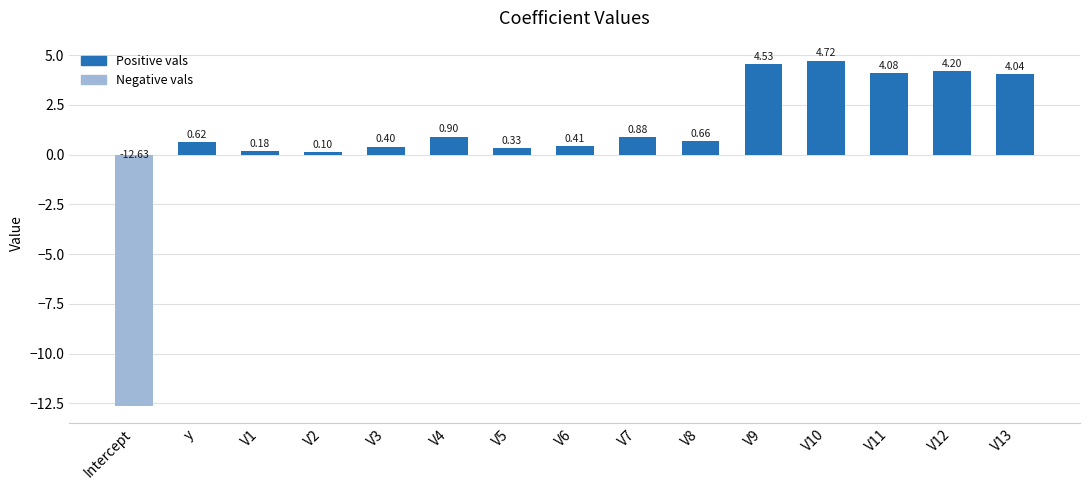

What is the greatest value displayed?

4.7